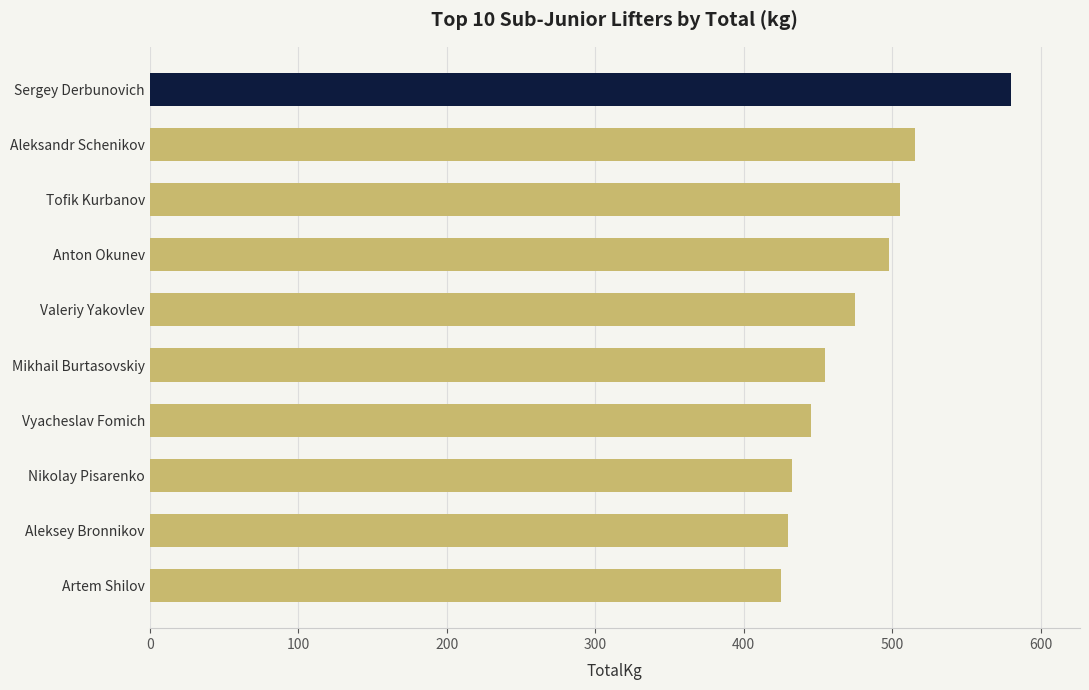

What is the average value?

476.0